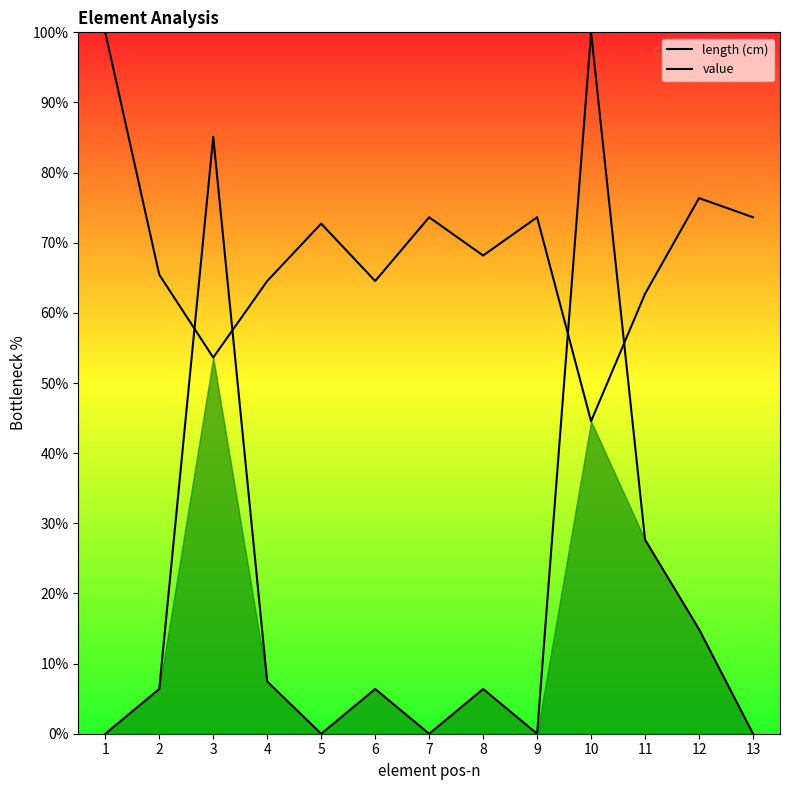

Rank the series at 13 from highest to lowest value.

length (cm), value